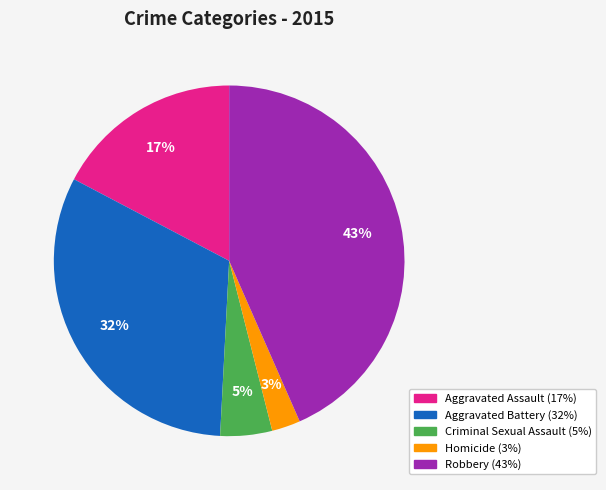

Does any single category account for the majority?

No